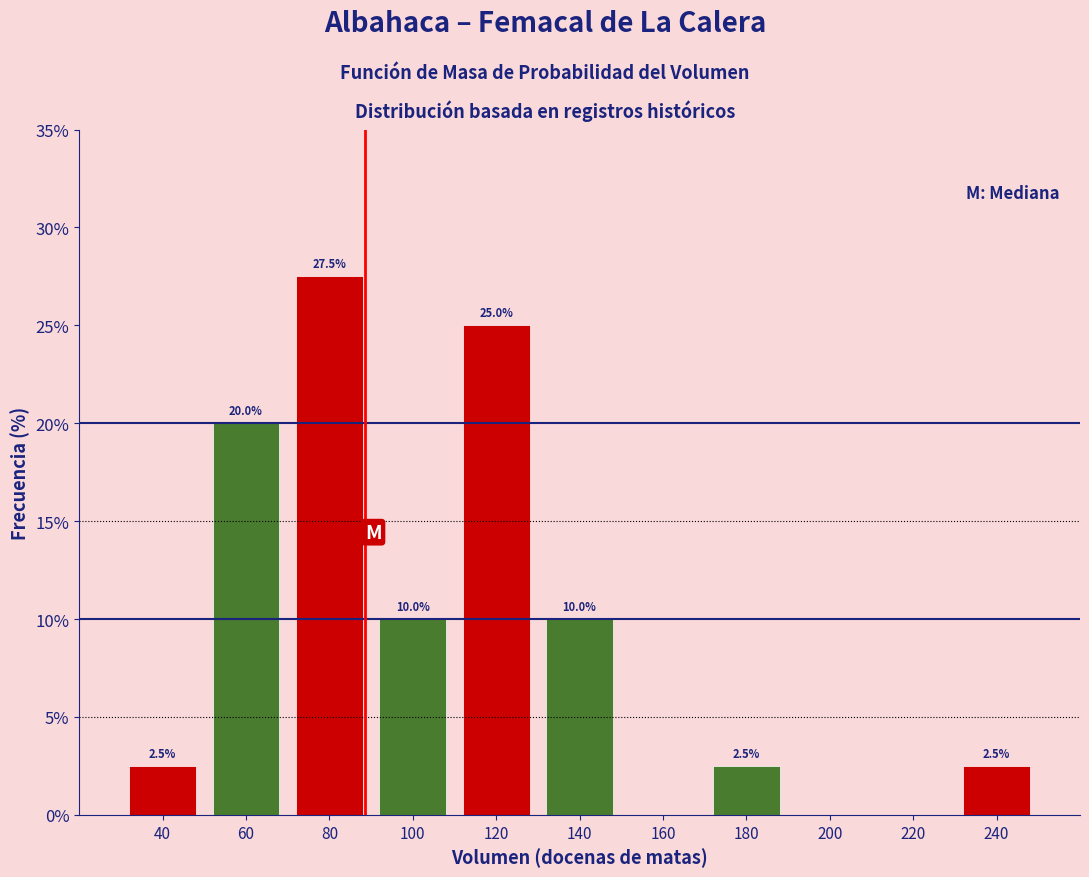

Which range on the x-axis has the tallest bar?

70 to 90